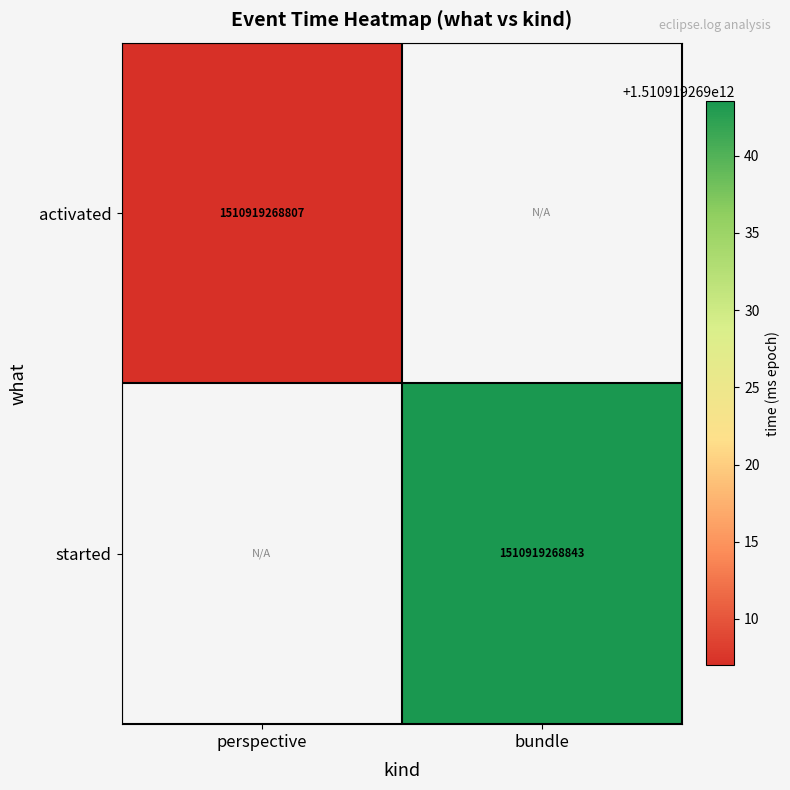

Is it true that started equals 1510919268843 at bundle?

True